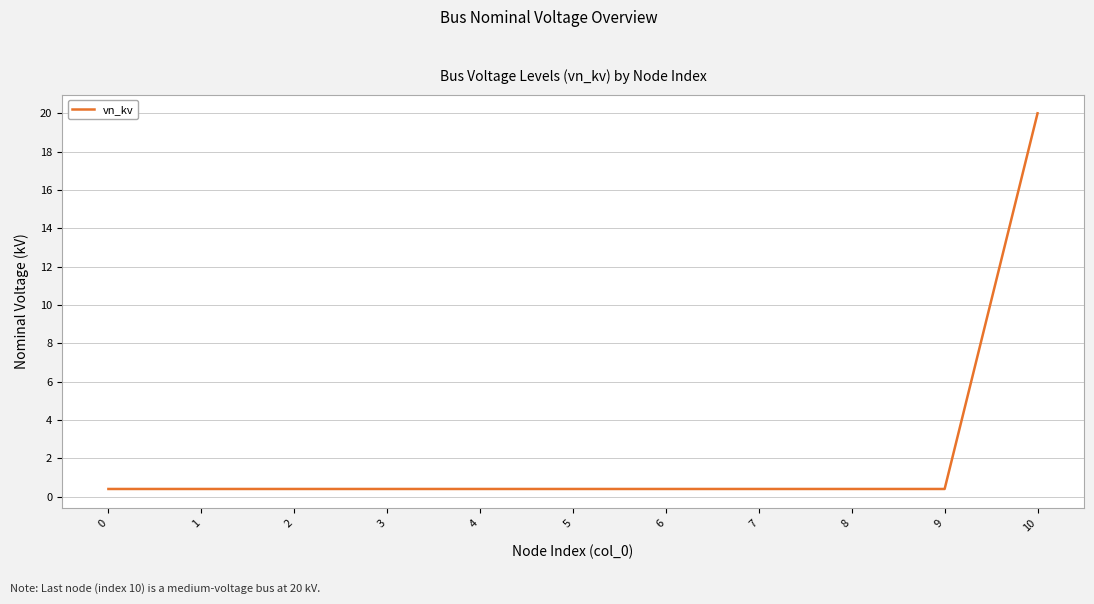

What is the maximum value shown in the chart?

20.0